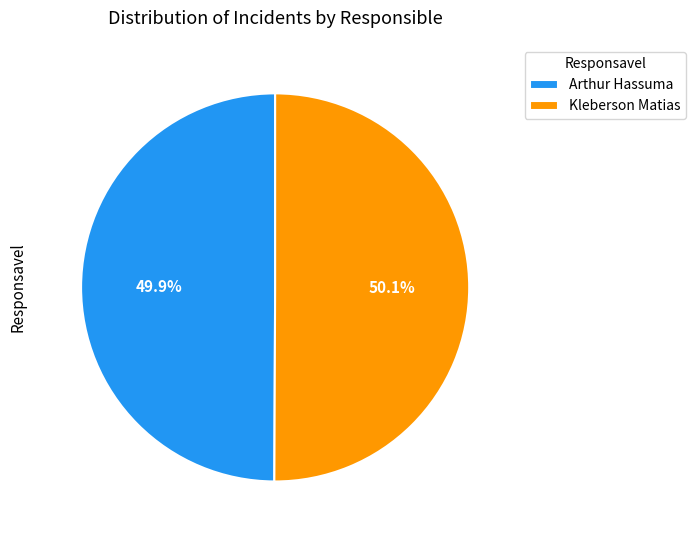

What is the ratio of the value at Arthur Hassuma to the value at Kleberson Matias?

1.0